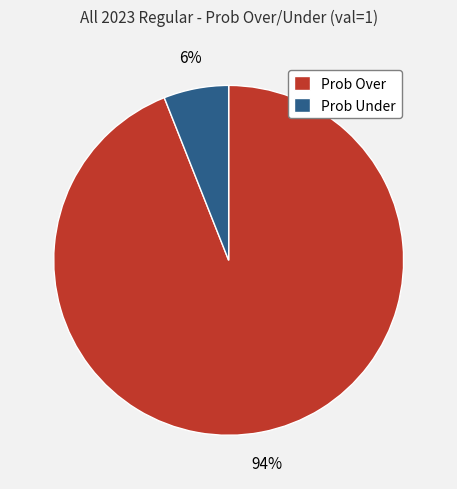

To the nearest percent, what is the difference between the Prob Under and Prob Over slice percentages?

88%